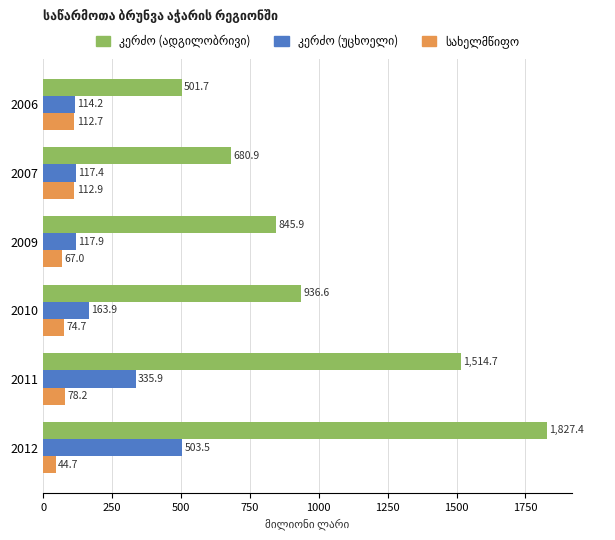

Which label corresponds to the largest value in the chart?

2012